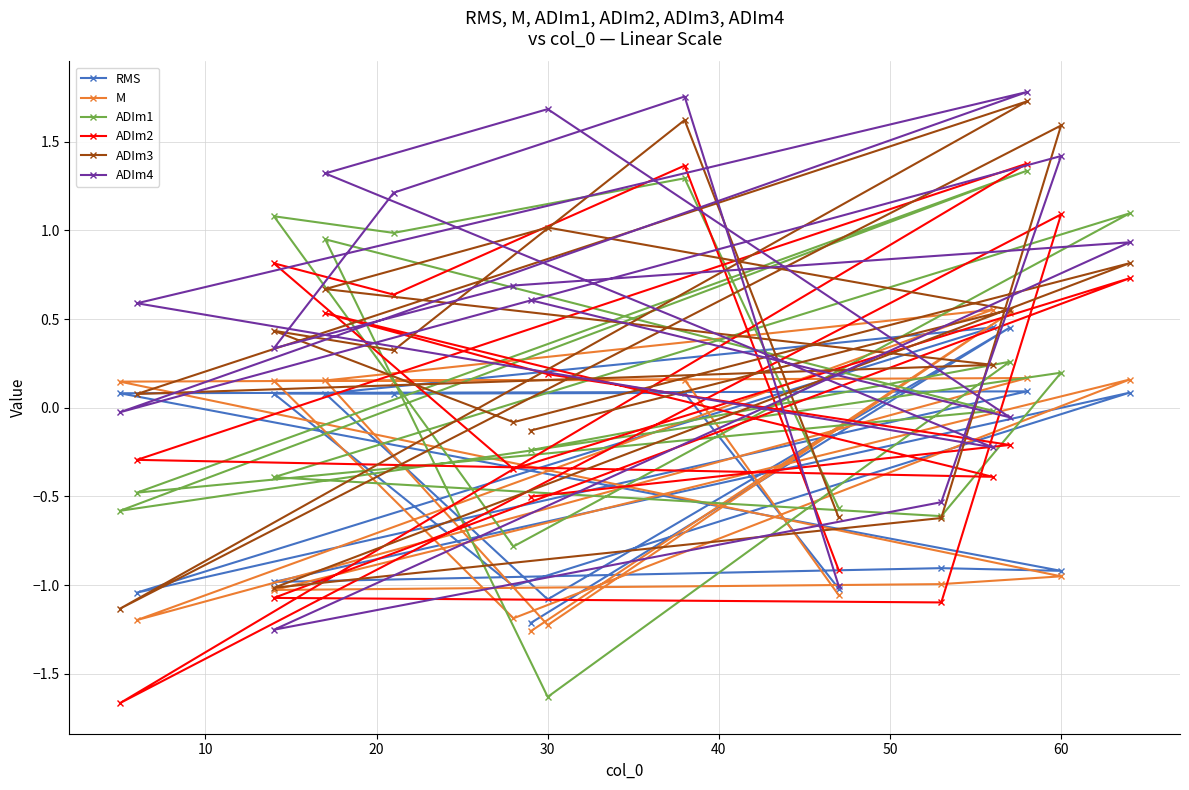

In ADIm2, how many points are lower than both neighbors (excluding endpoints)?

5